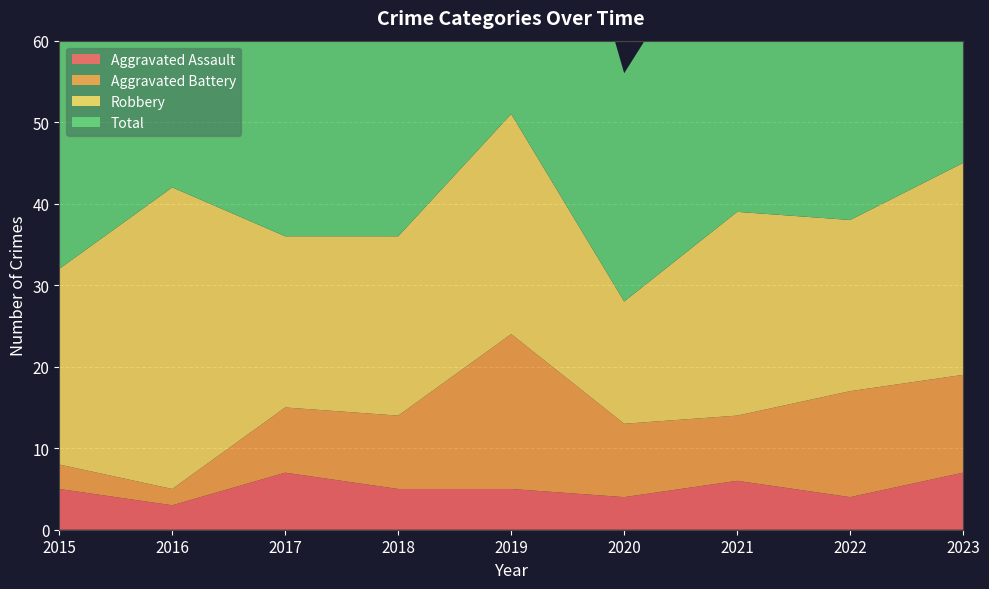

Reading left to right, transcribe all the data shown in this chart.

Aggravated Assault: 5	3	7	5	5	4	6	4	7
Aggravated Battery: 3	2	8	9	19	9	8	13	12
Robbery: 24	37	21	22	27	15	25	21	26
Total: 32	42	36	38	53	28	39	39	47